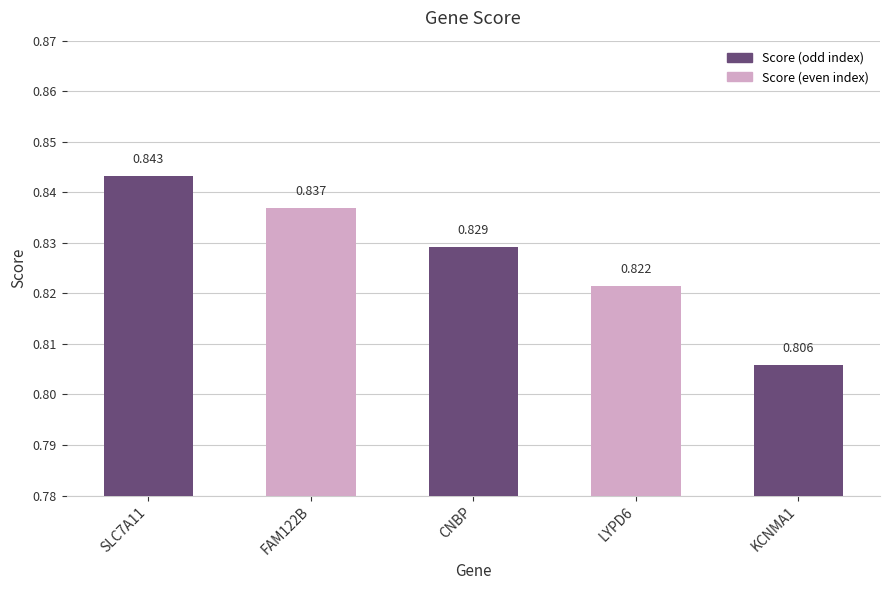

Where is the data nearest to the value 0?

KCNMA1